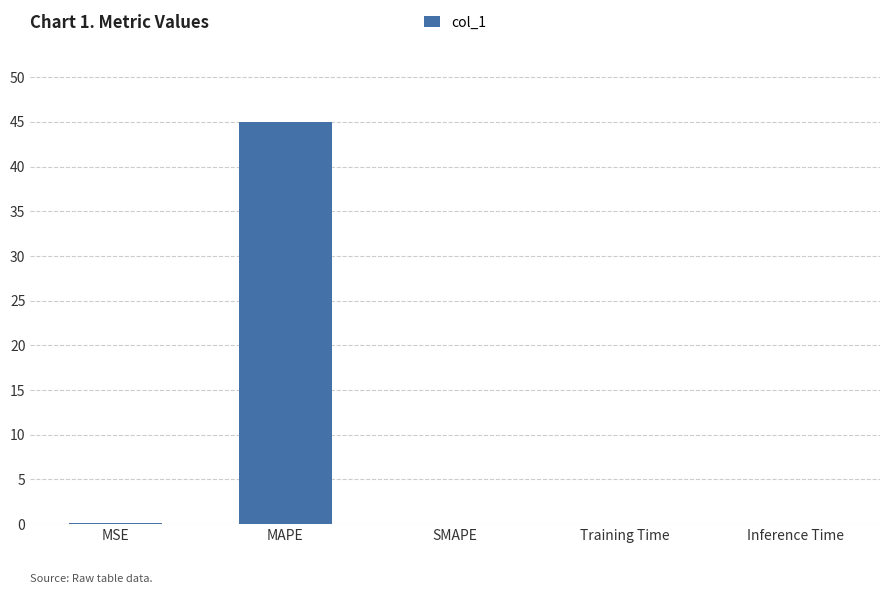

Is it true that the value at MAPE is 60.9?

False